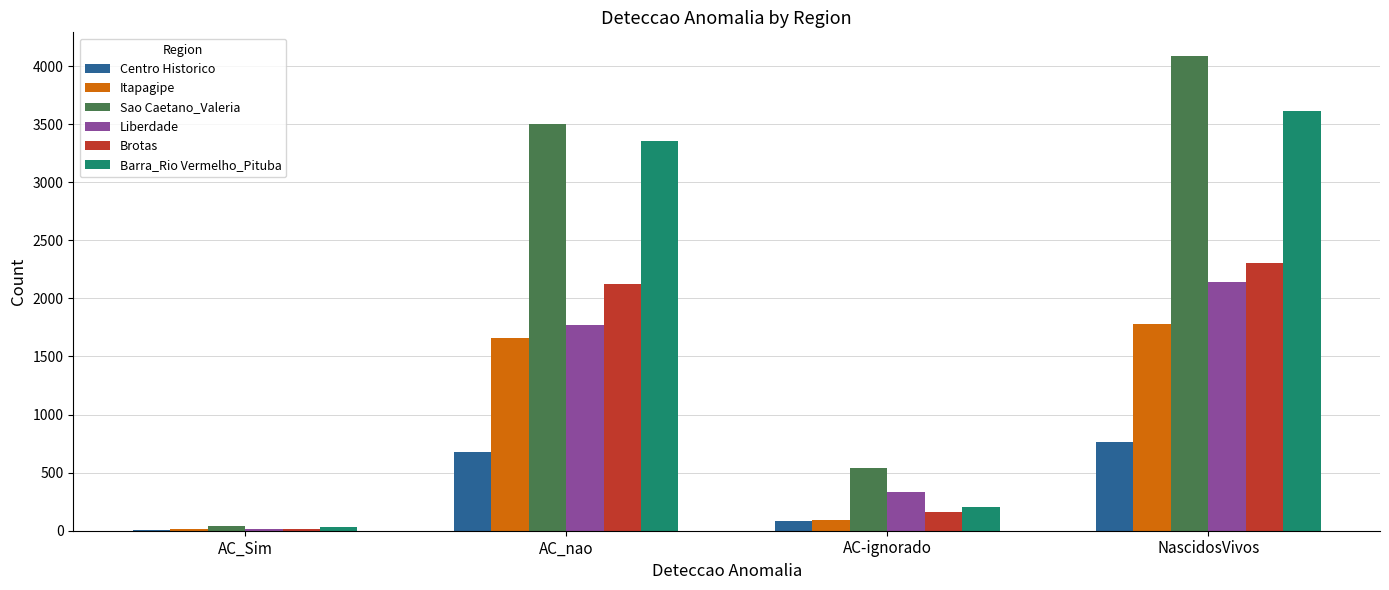

What is the difference between the Barra_Rio Vermelho_Pituba values at AC_Sim and AC-ignorado?

176